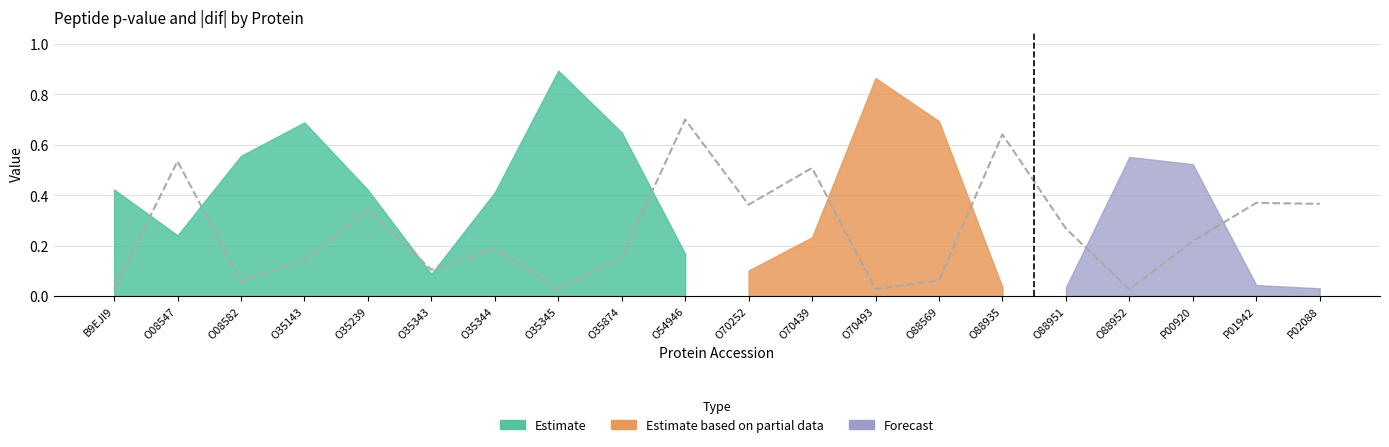

Reading left to right, what are all the values shown in this chart?

B9EJI9=0.0	O08547=0.5	O08582=0.1	O35143=0.1	O35239=0.3	O35343=0.1	O35344=0.2	O35345=0.0	O35874=0.2	O54946=0.7	O70252=0.4	O70439=0.5	O70493=0.0	O88569=0.1	O88935=0.6	O88951=0.3	O88952=0.0	P00920=0.2	P01942=0.4	P02088=0.4